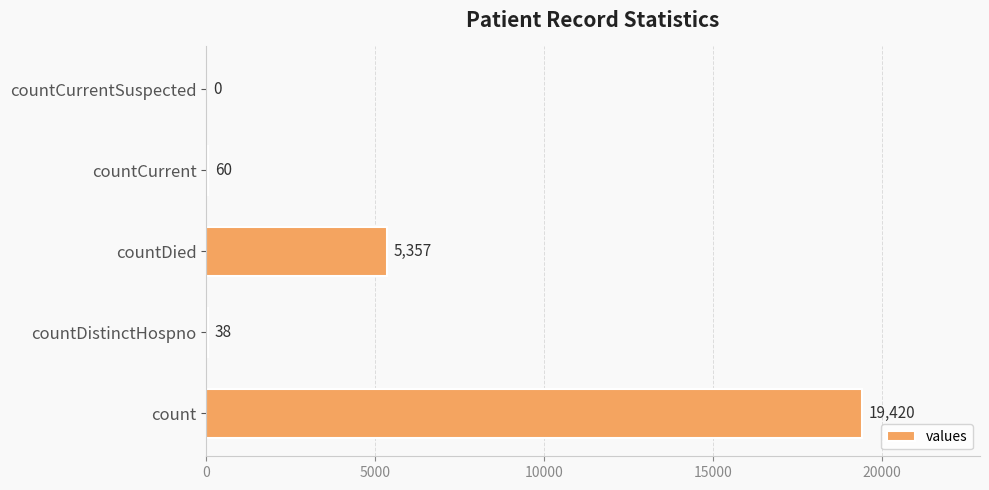

What is the maximum value shown in the chart?

19420